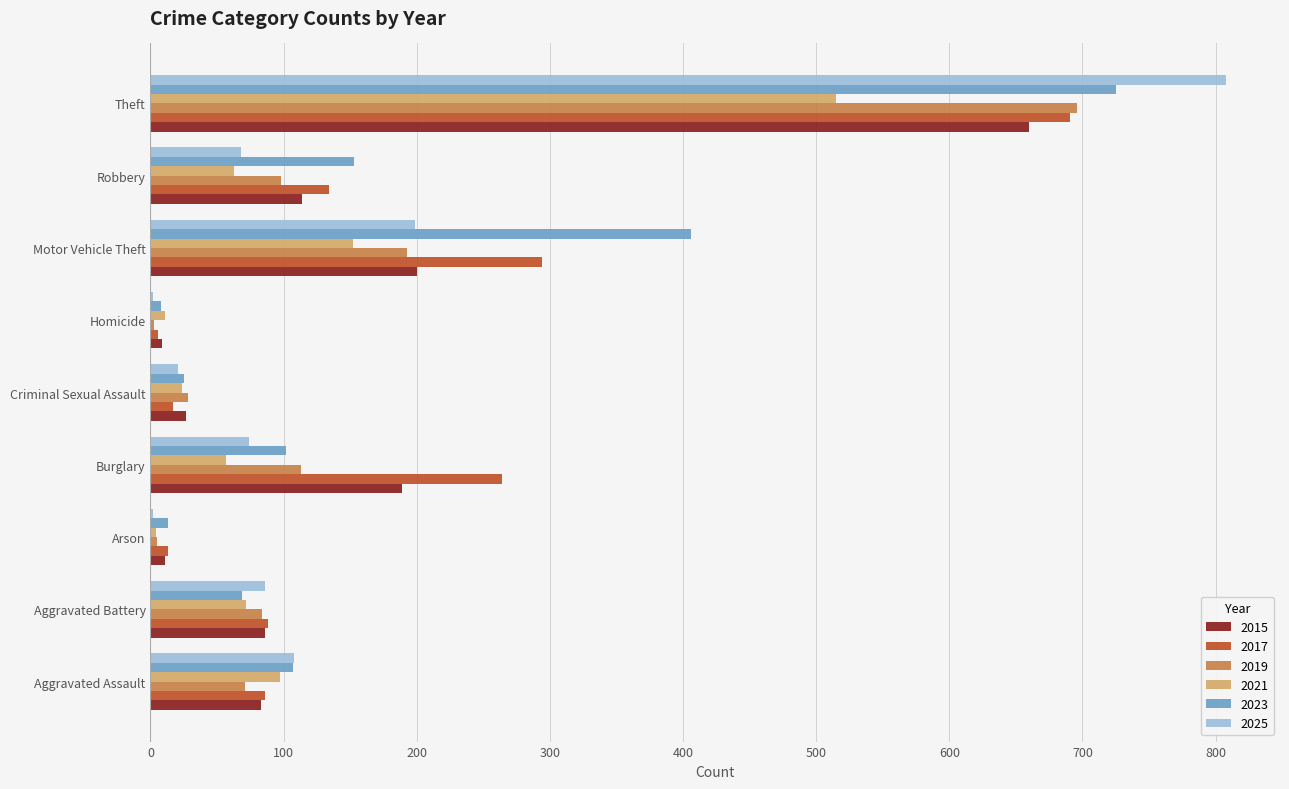

Which label corresponds to the largest value in the chart?

Theft